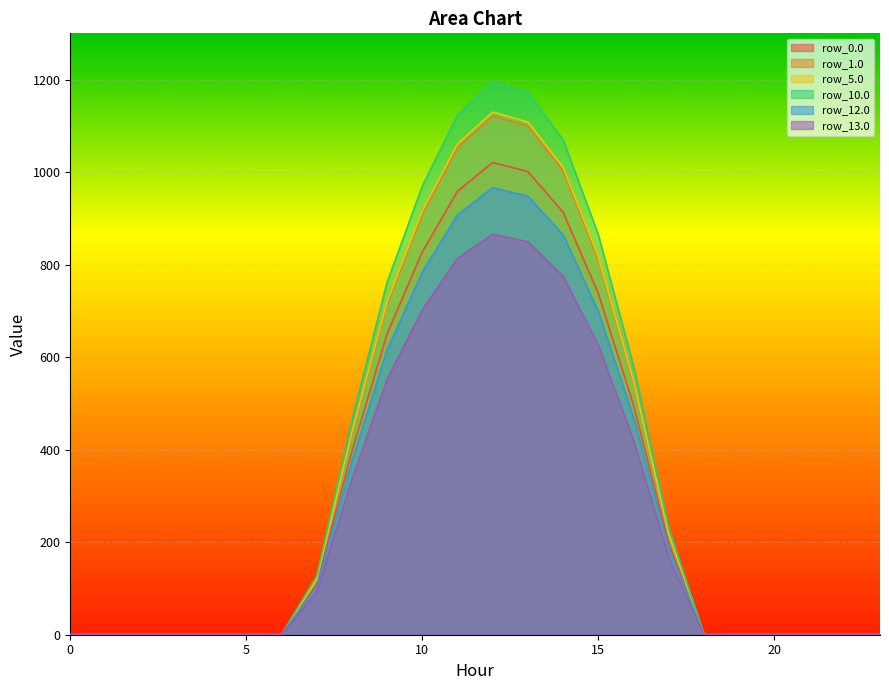

True or false: row_1.0 and row_5.0 intersect in this chart.

False